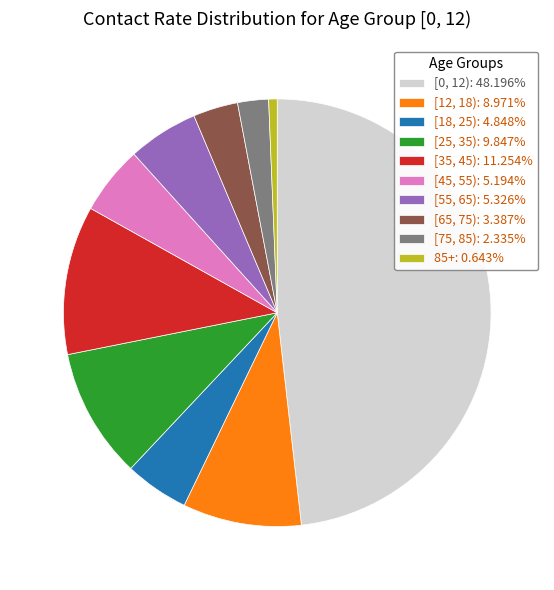

Combined, do 85+: 0.643% and [55, 65): 5.326% account for over 50%?

No